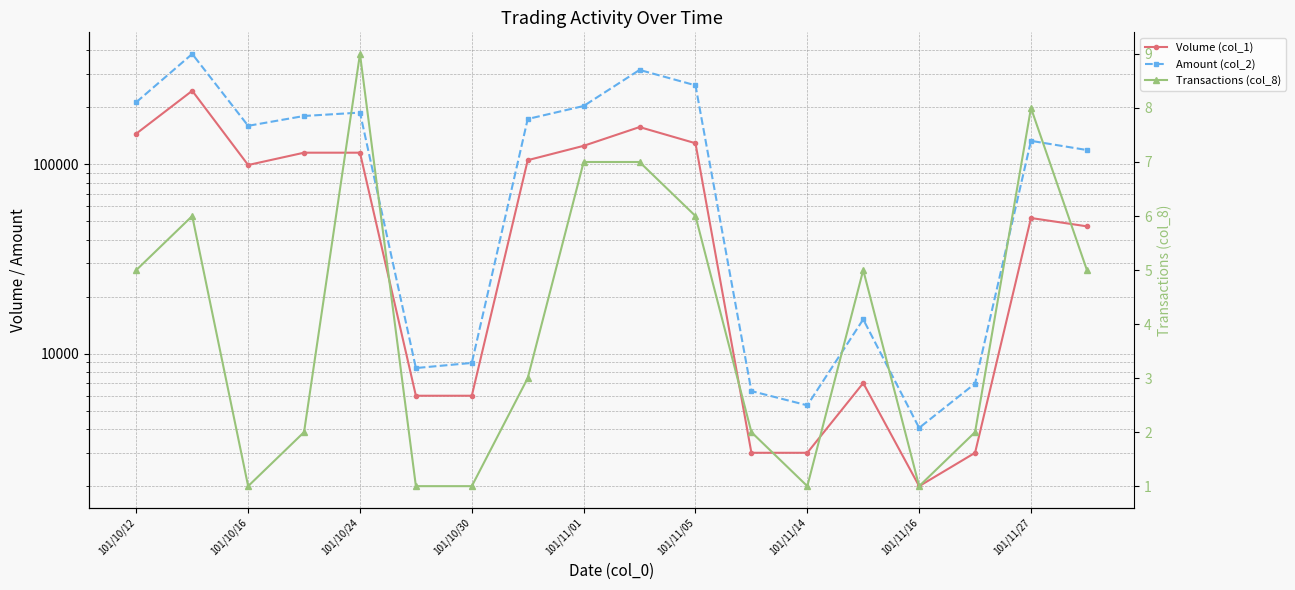

What is the difference between the second highest and second lowest values in the Amount (col_2) series?

309030